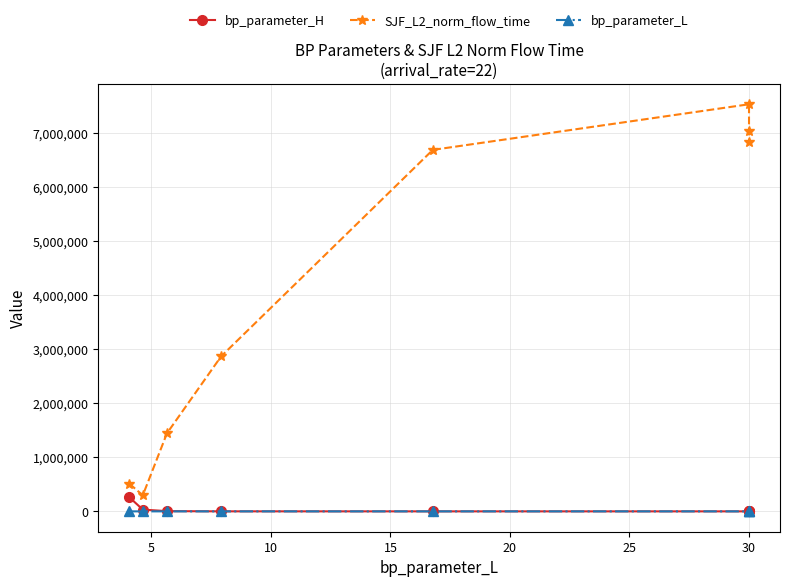

What is the difference between the maximum and minimum values in the bp_parameter_L series?

25.9